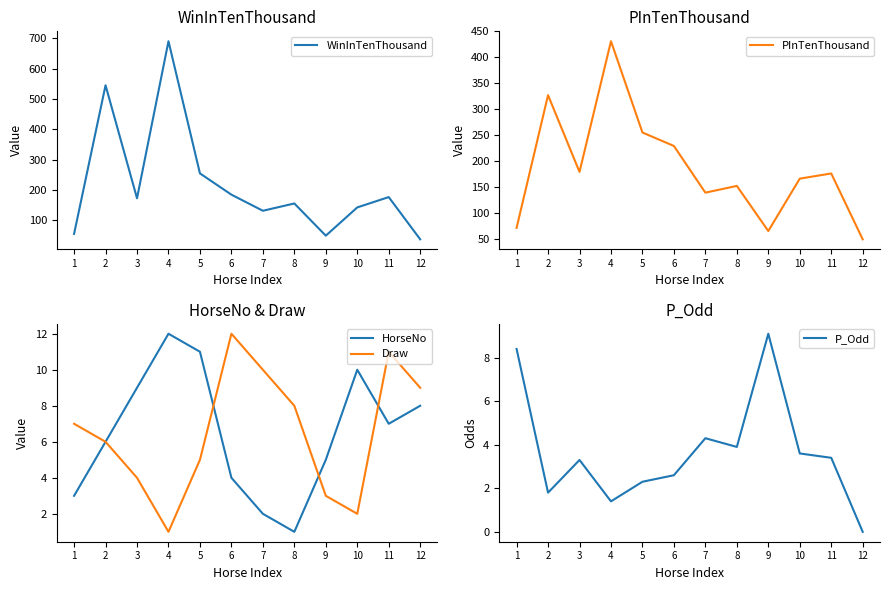

Reading left to right, what are all the values shown in this chart?

WinInTenThousand: 56.0	545.0	173.0	690.0	255.0	185.0	132.0	156.0	50.0	143.0	177.0	38.0
PInTenThousand: 71.0	327.0	179.0	431.0	255.0	229.0	139.0	152.0	65.0	166.0	176.0	49.0
HorseNo: 3.0	6.0	9.0	12.0	11.0	4.0	2.0	1.0	5.0	10.0	7.0	8.0
Draw: 7.0	6.0	4.0	1.0	5.0	12.0	10.0	8.0	3.0	2.0	11.0	9.0
P_Odd: 8.4	1.8	3.3	1.4	2.3	2.6	4.3	3.9	9.1	3.6	3.4	0.0